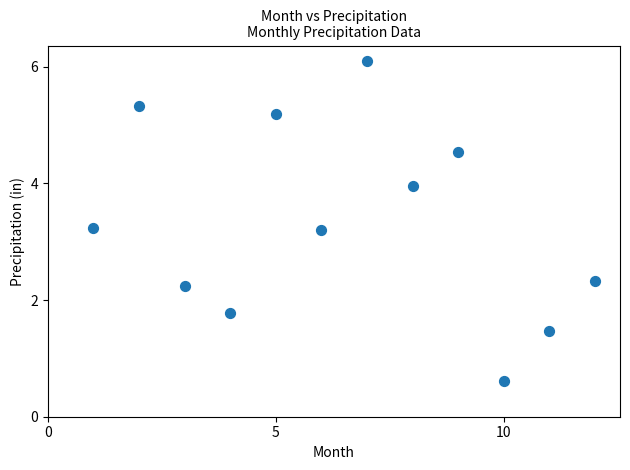

What is the range of X values (max minus min)?

11.0